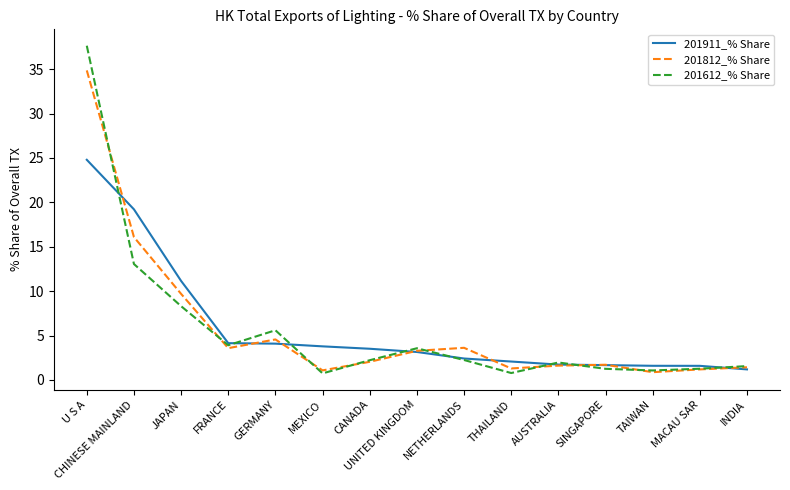

Is it true that 201612_% Share equals 54.3 at U S A?

False